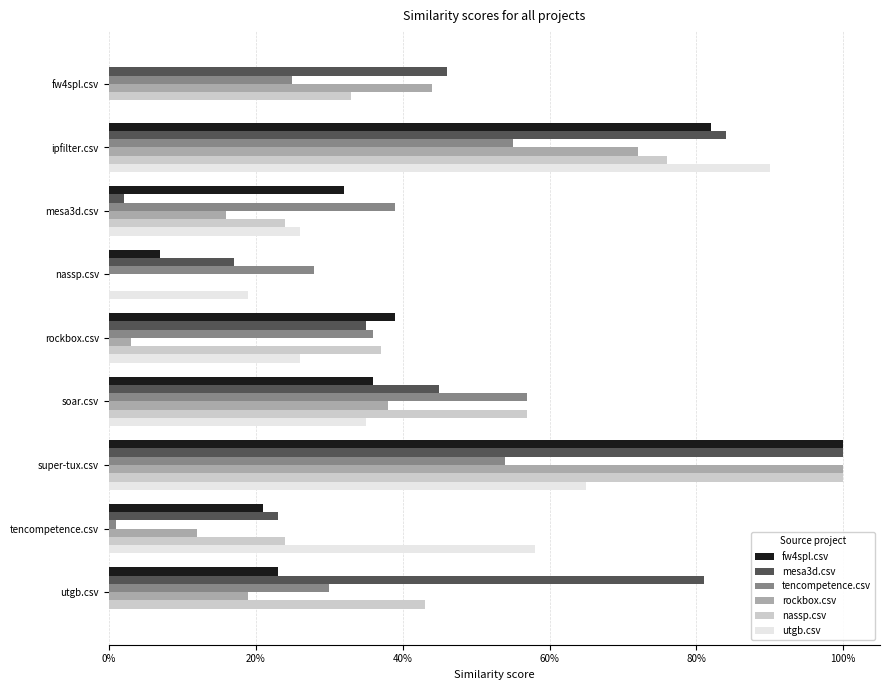

What are all the series names shown in the legend?

fw4spl.csv, mesa3d.csv, tencompetence.csv, rockbox.csv, nassp.csv, utgb.csv